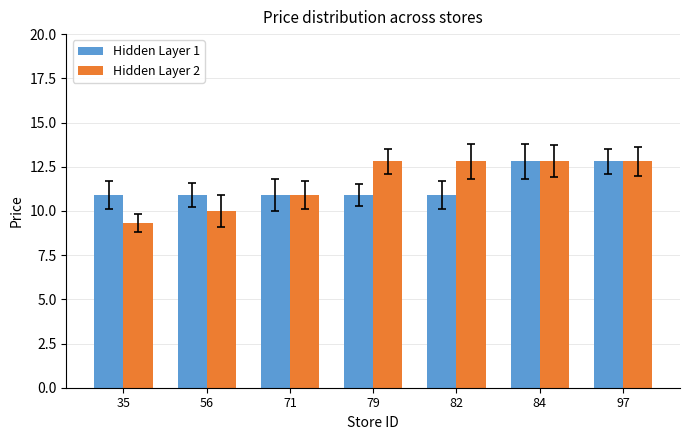

What are all the series names shown in the legend?

Hidden Layer 1, Hidden Layer 2